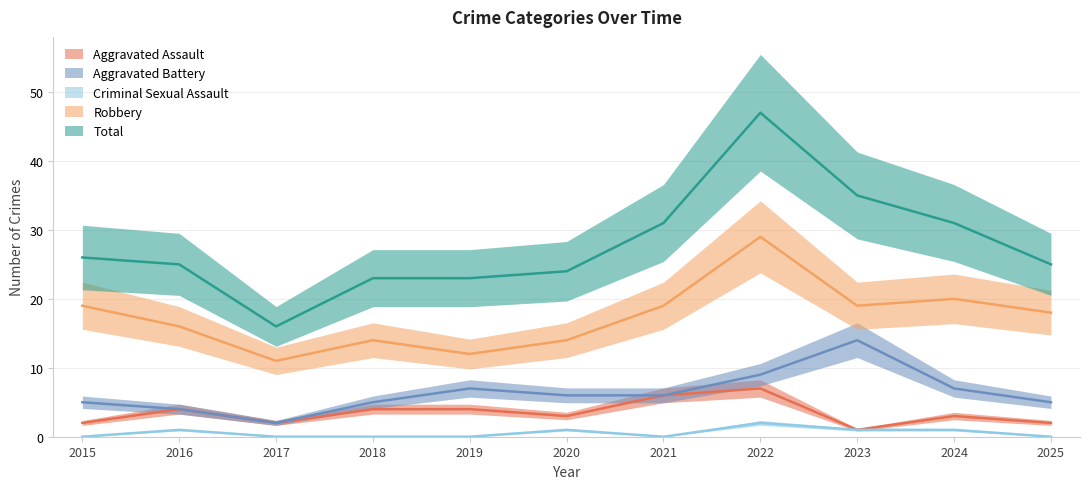

Is it true that Criminal Sexual Assault equals 1 at 2015?

False